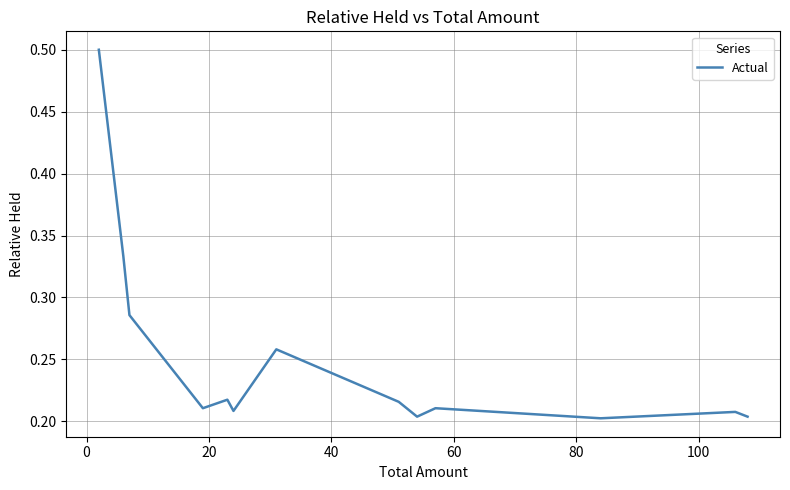

Does the chart display data point markers on the line(s)?

No